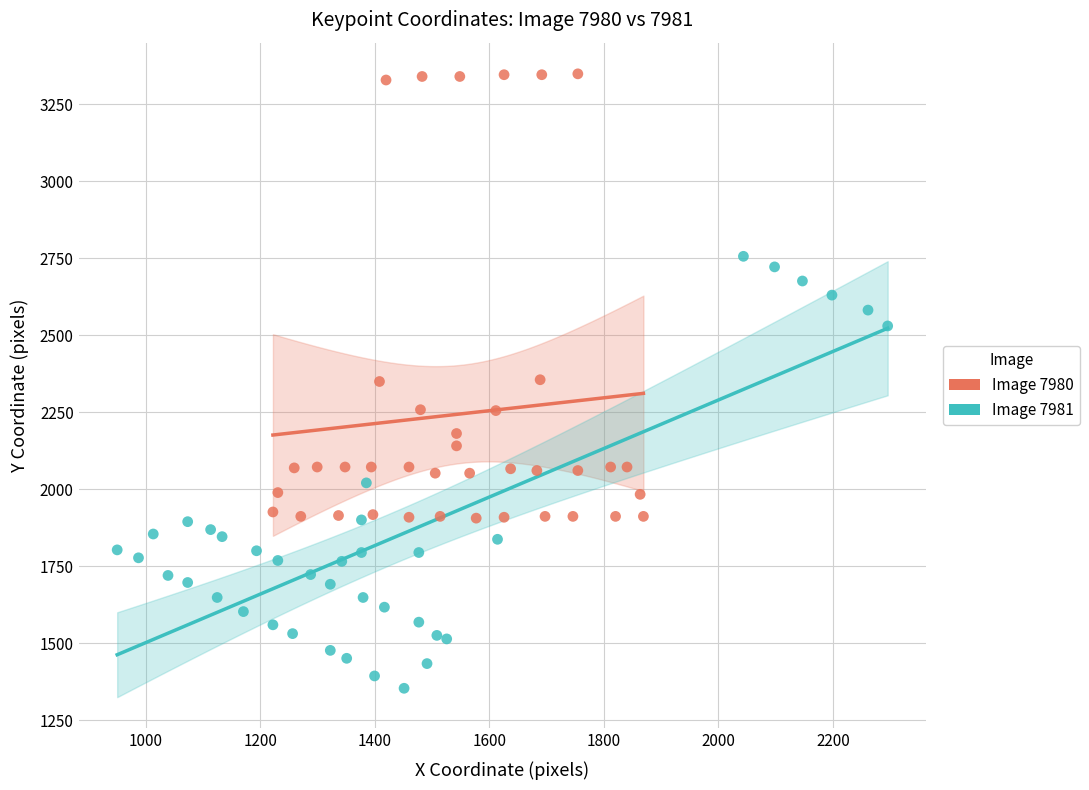

Which series reaches the maximum Y coordinate?

Image 7980